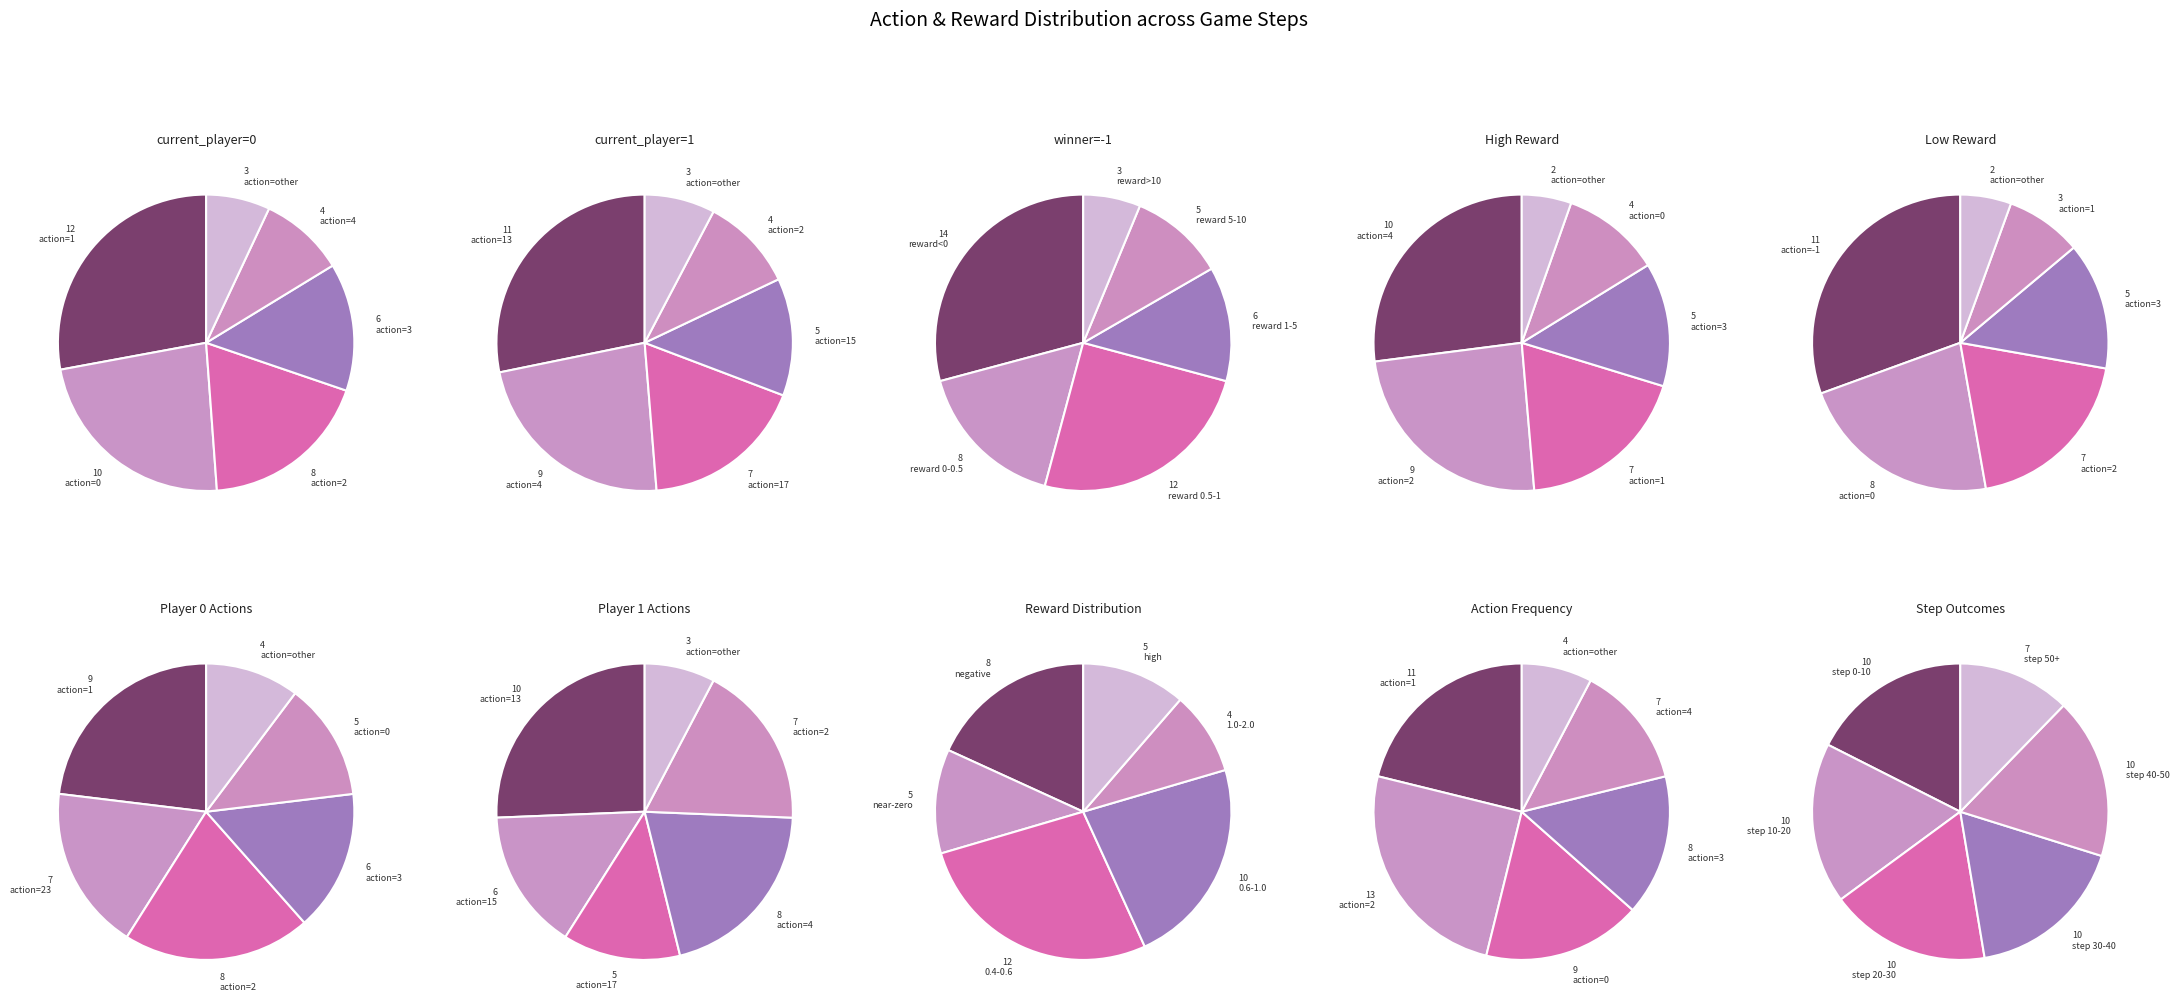

Is the sum of 0 and 5 greater than half?

No